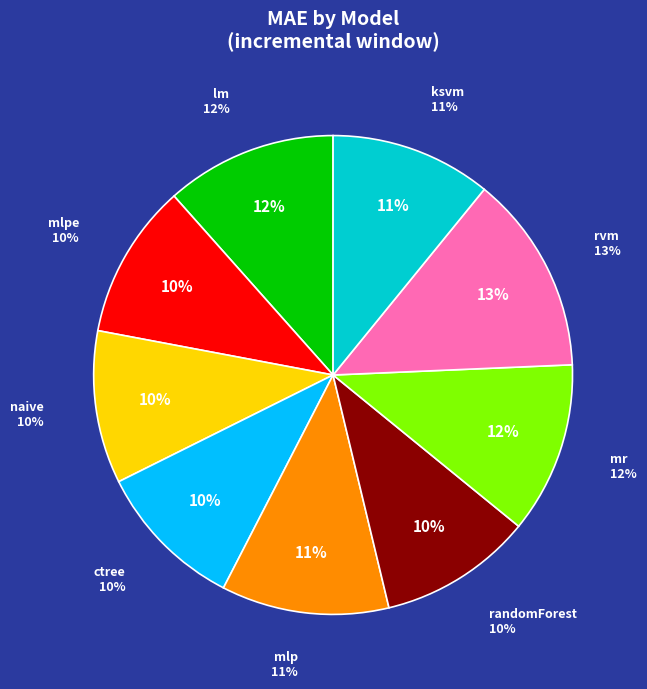

Which category has the smallest portion of the pie?

ctree